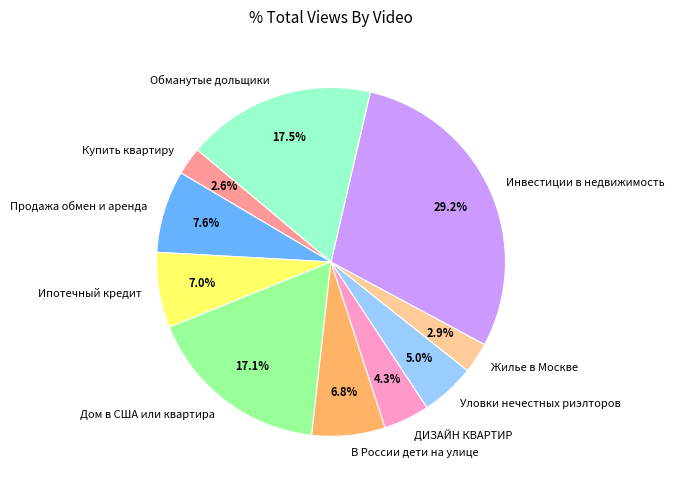

True or false: Жилье в Москве accounts for 3% of the total.

True